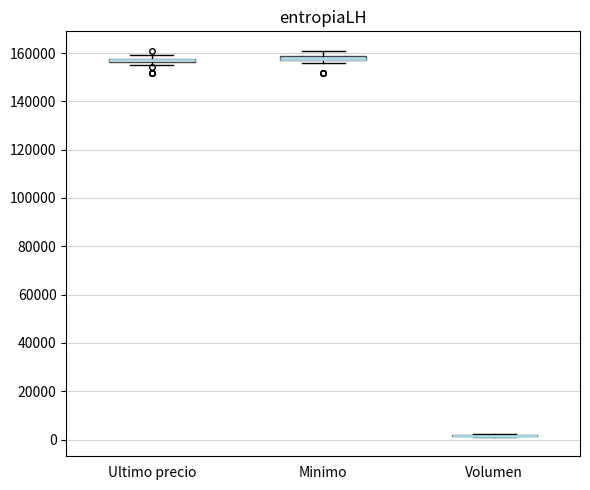

Where is the upper edge of the box for Minimo on the y-axis? The values are not printed on the chart, so give them approximately, as read against the axis.

158000